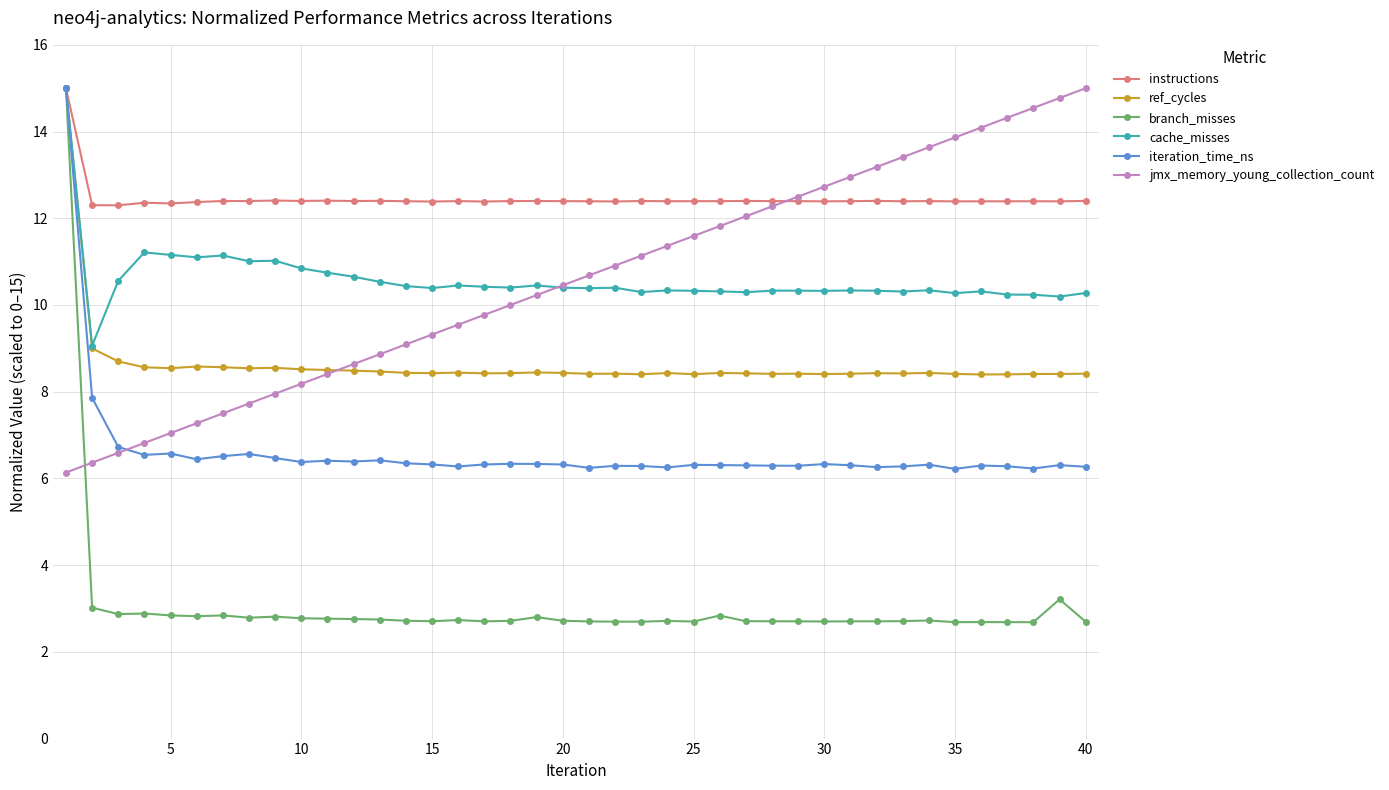

What is the average value of the ref_cycles series?

8.6